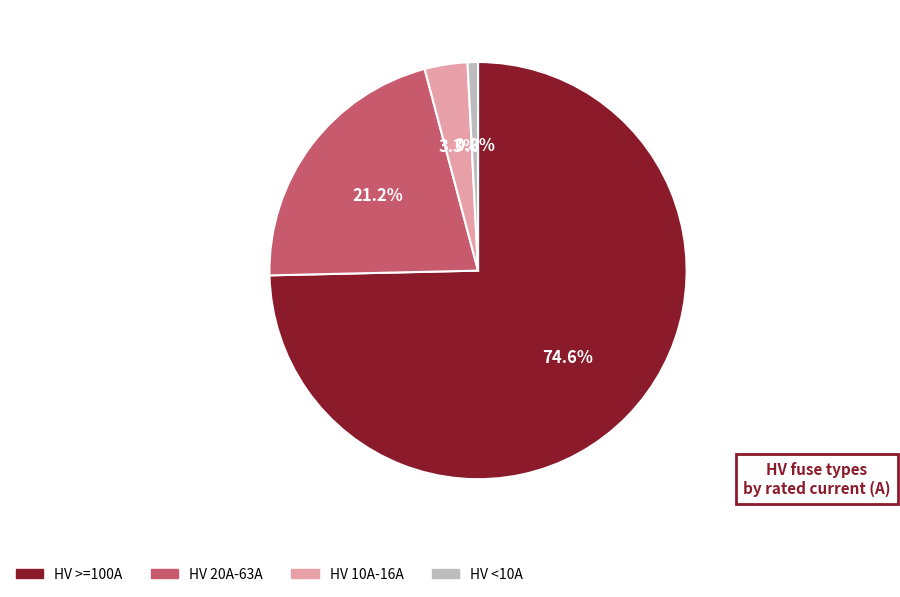

Combined, do HV <10A and HV 20A-63A account for over 50%?

No